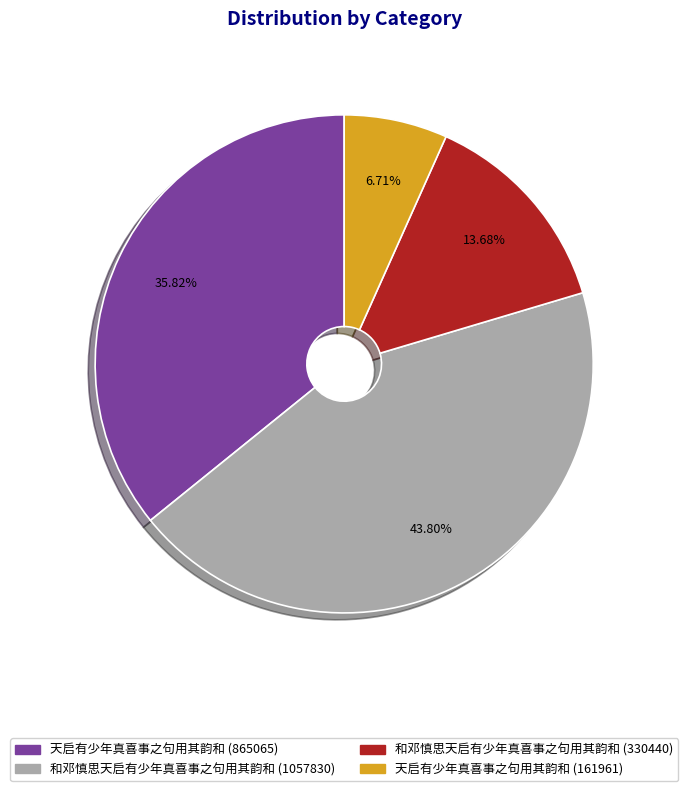

Do 和邓慎思天启有少年真喜事之句用其韵和 (330440) and 和邓慎思天启有少年真喜事之句用其韵和 (1057830) together represent more than half of the pie?

Yes